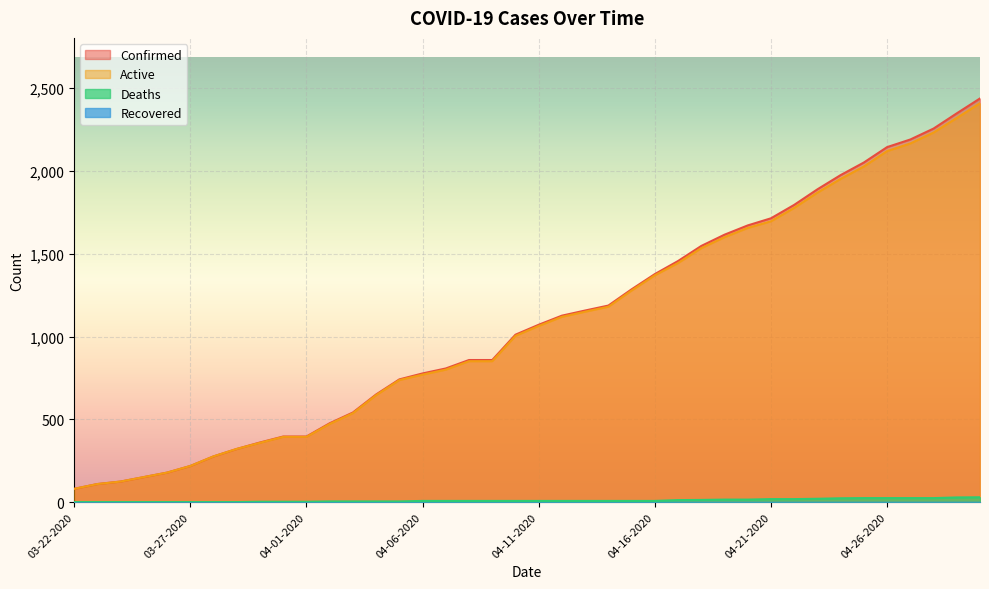

The value of Deaths at 04-13-2020 is 7. True or false?

True